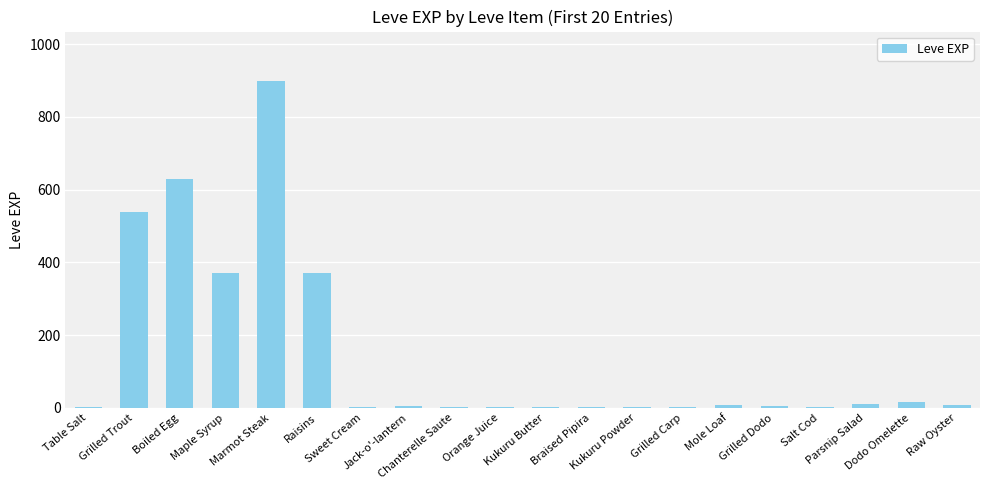

True or false: the data shows 3 at Braised Pipira.

True